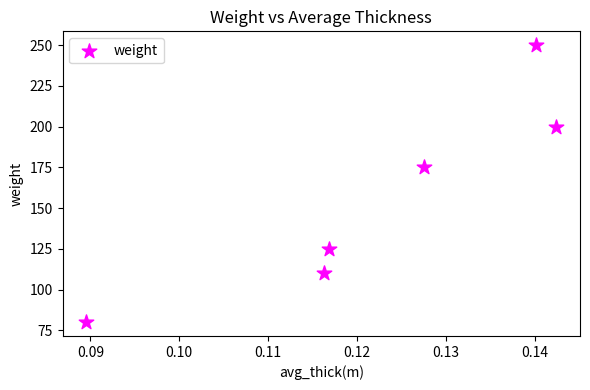

What is the range of Y values (max minus min)?

170